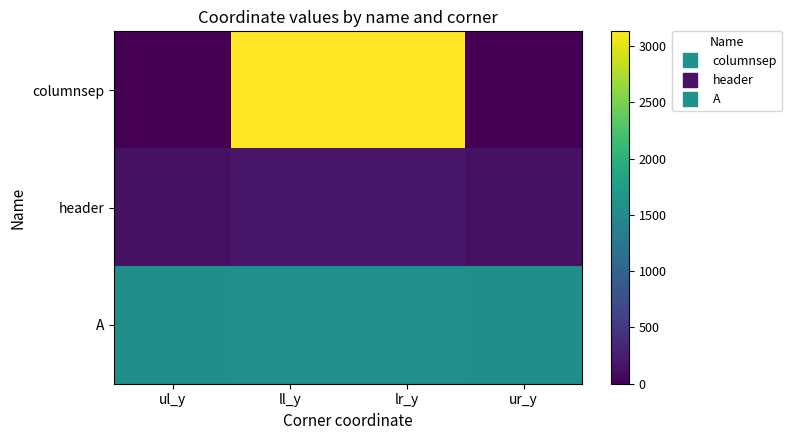

Reading right to left, transcribe all the data shown in this chart.

columnsep: ur_y=0	lr_y=3131	ll_y=3131	ul_y=0
header: ur_y=145	lr_y=195	ll_y=195	ul_y=145
A: ur_y=1564	lr_y=1575	ll_y=1575	ul_y=1564